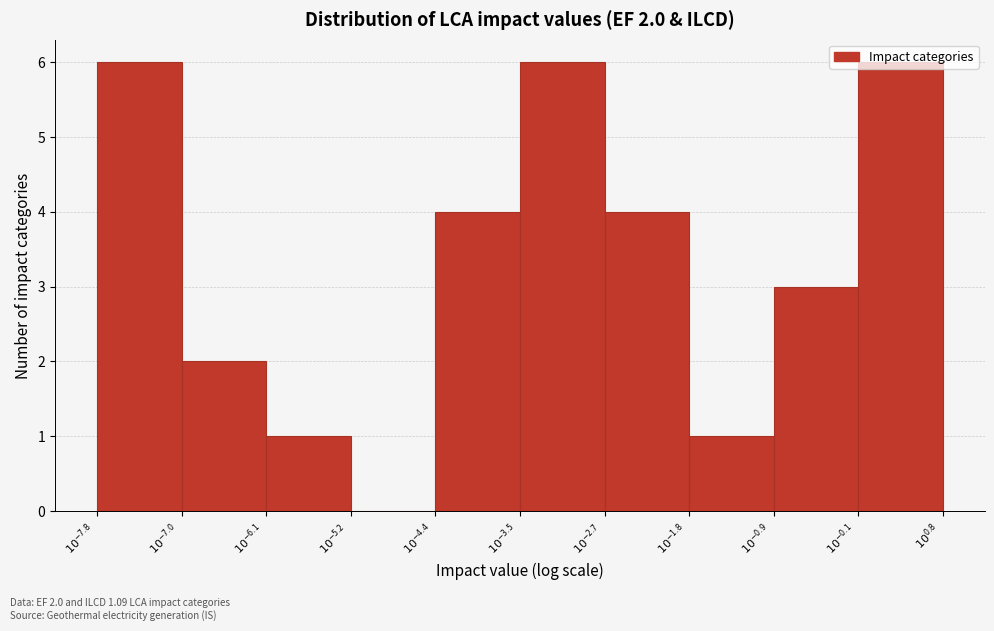

What is the sum of all values?

33